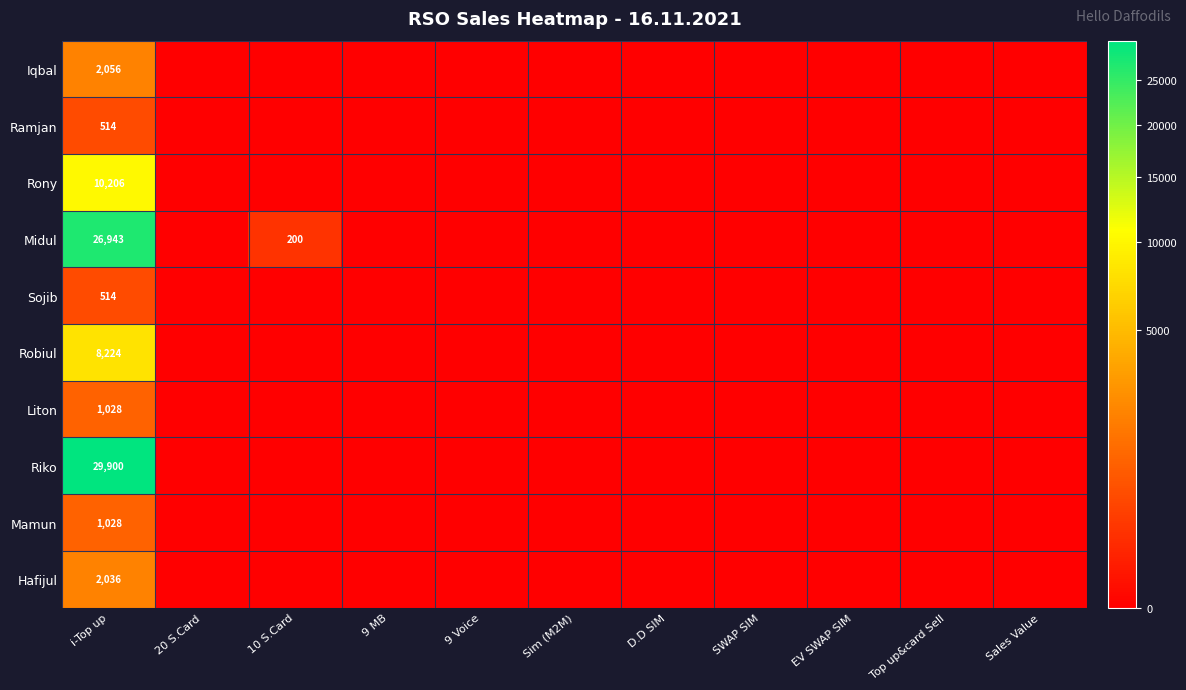

Which has a higher value, EV SWAP SIM or SWAP SIM?

EV SWAP SIM